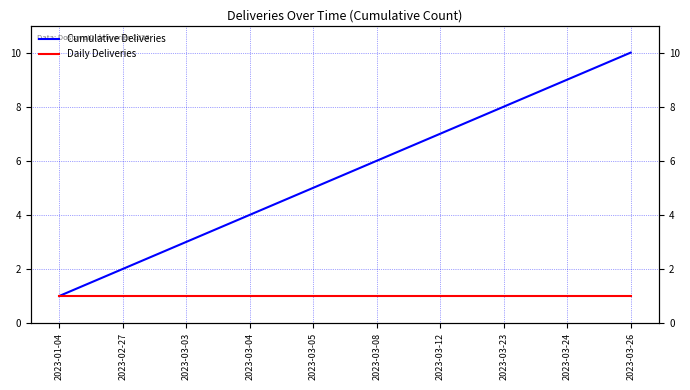

True or false: Cumulative Deliveries has a value of 1 at 2023-01-04.

True